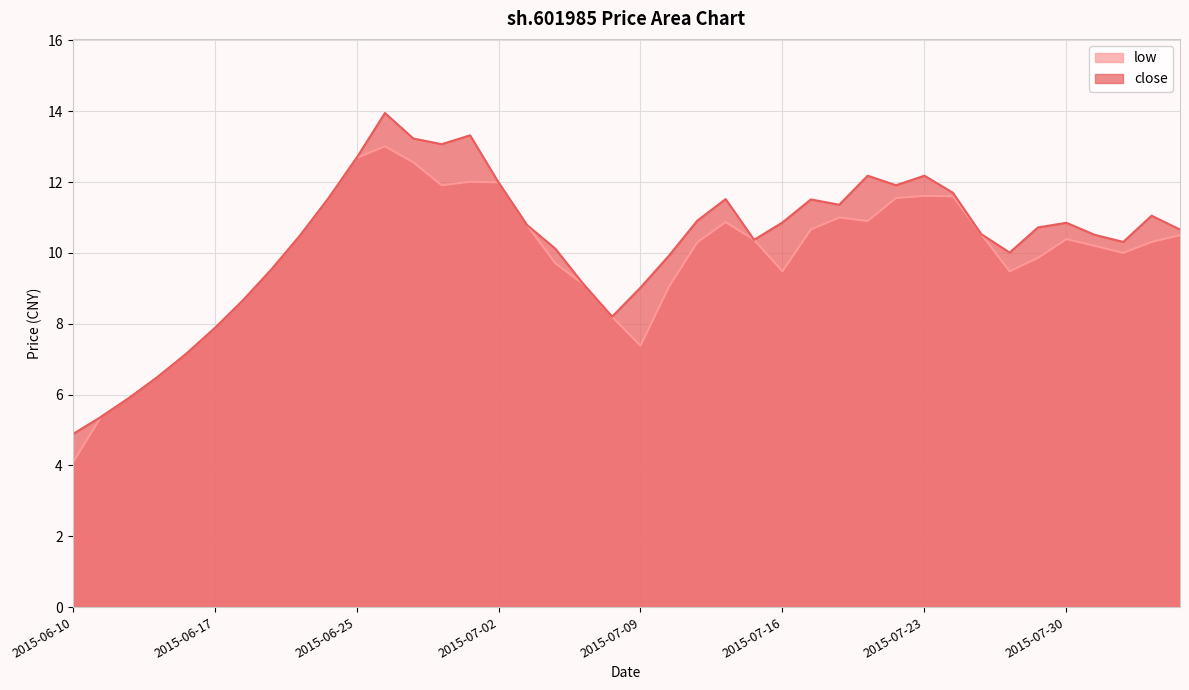

How many data points in close are less than 10?

12